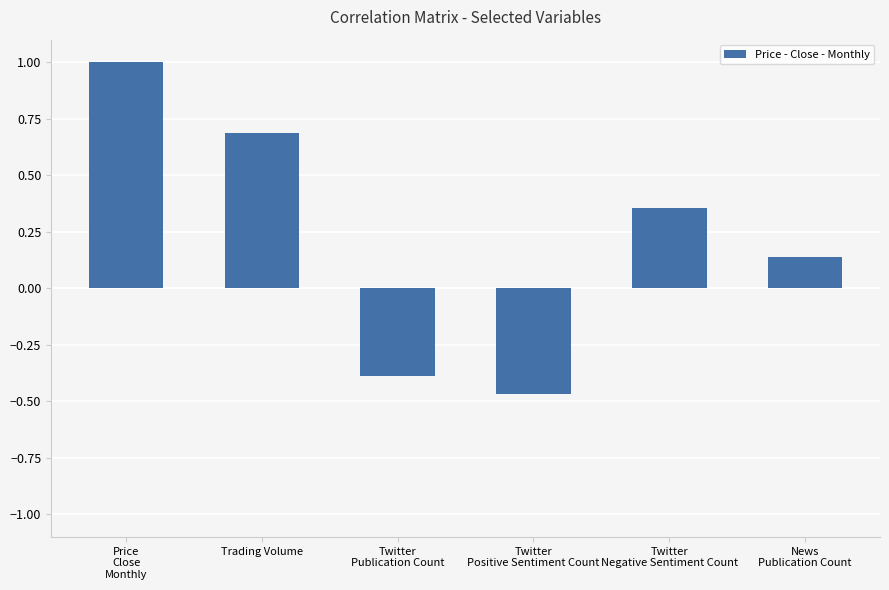

Read the value at Twitter
Publication Count.

-0.4